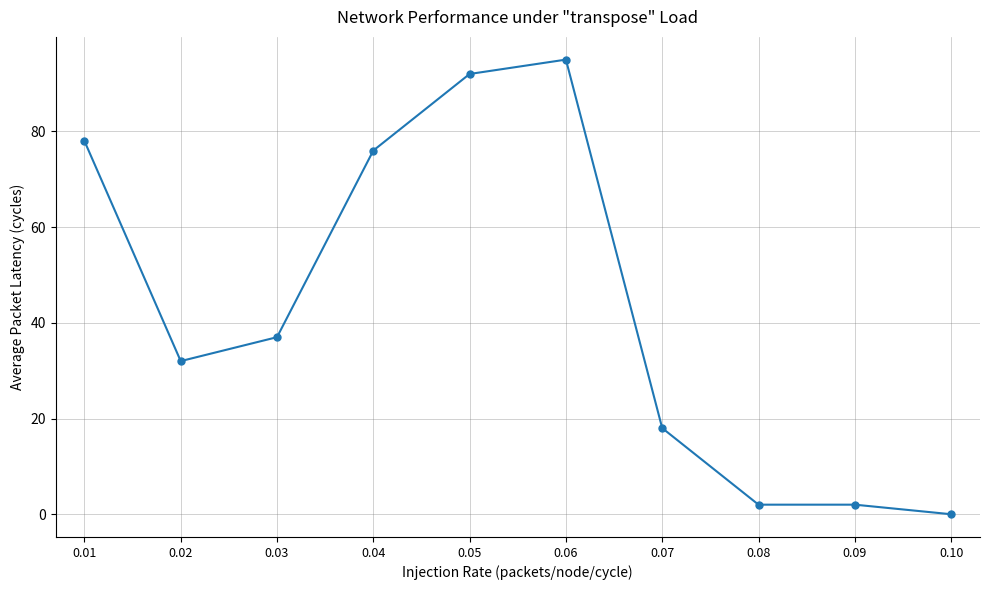

What is the sum of all values?

432